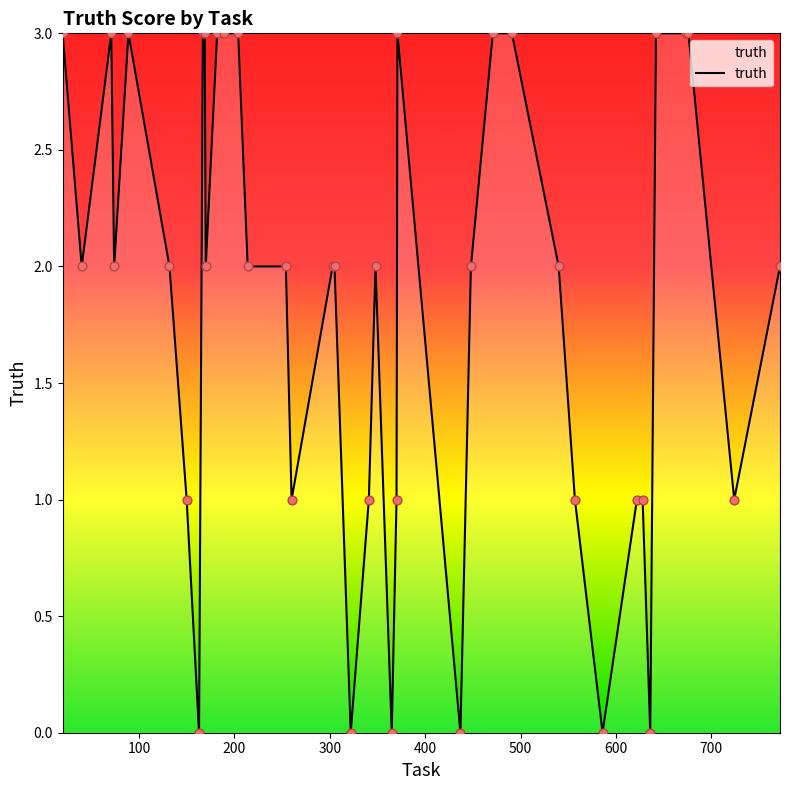

What is the maximum value shown in the chart?

3